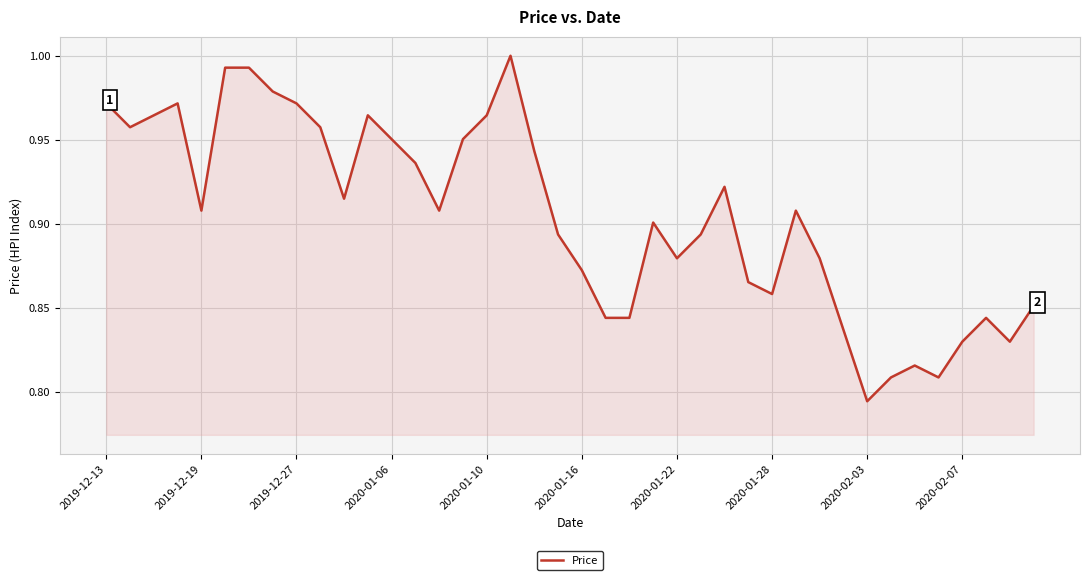

Is this an area chart (filled region under the line)?

Yes